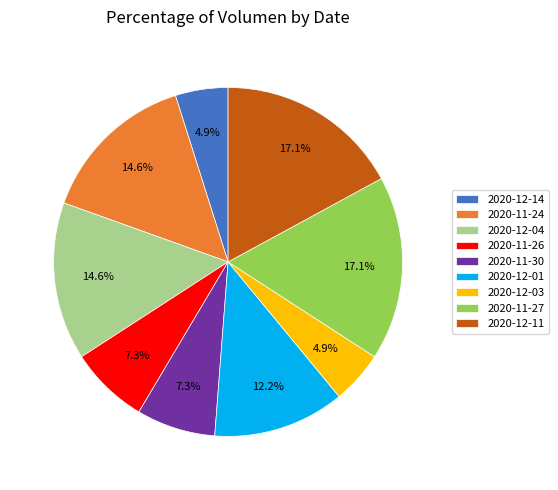

Is there any slice that represents more than half of the pie?

No